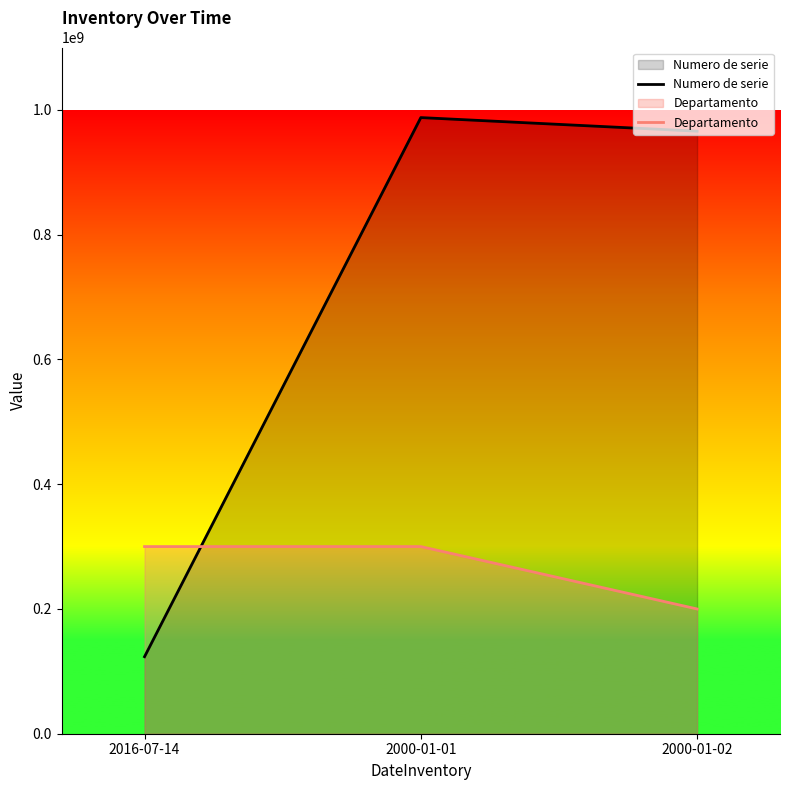

Is it true that Numero de serie equals 965864875 at 2000-01-02?

True